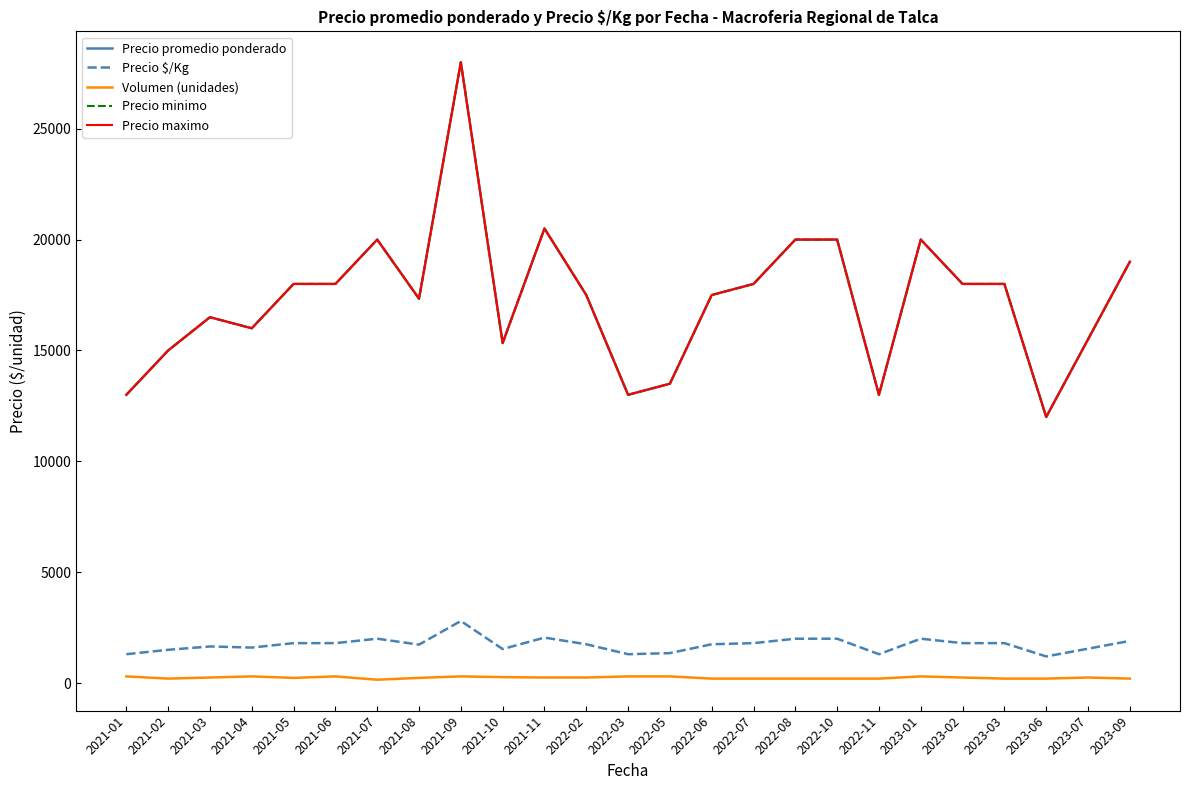

How many data points does each series have?

25